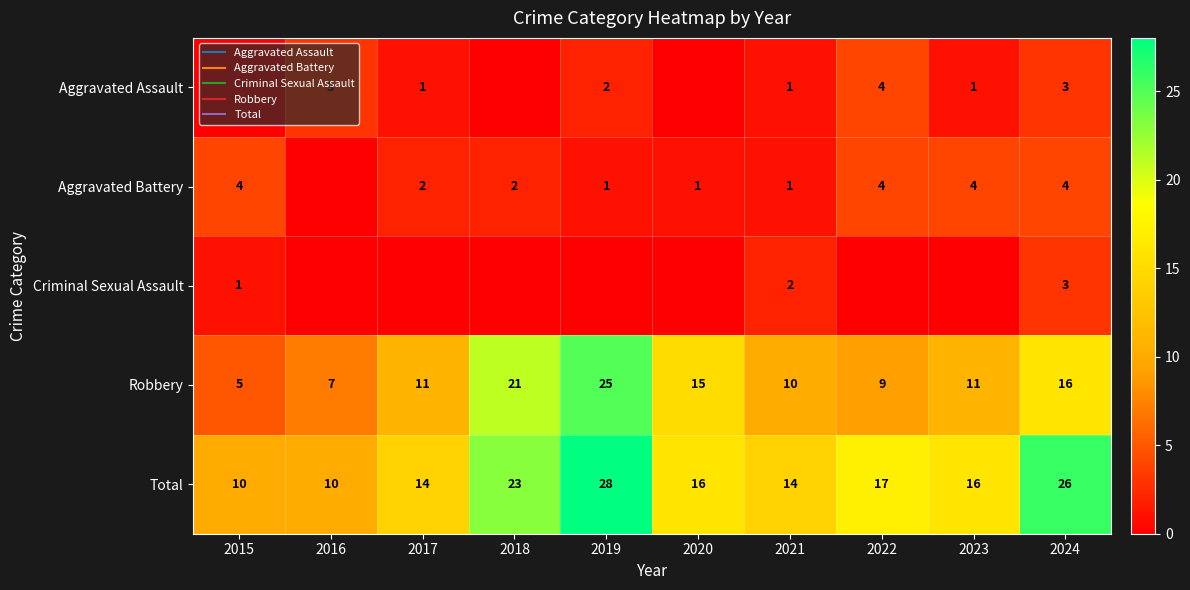

The value of Robbery at 2021 is 10. True or false?

True